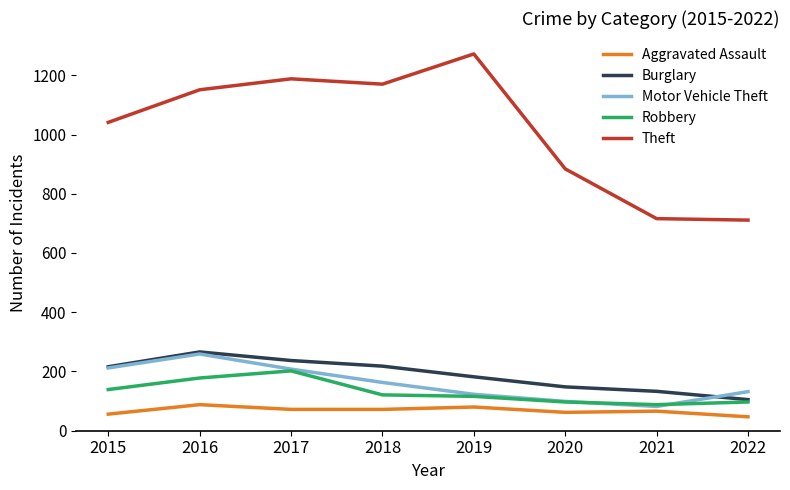

Where does the Motor Vehicle Theft series first go above 163?

2015